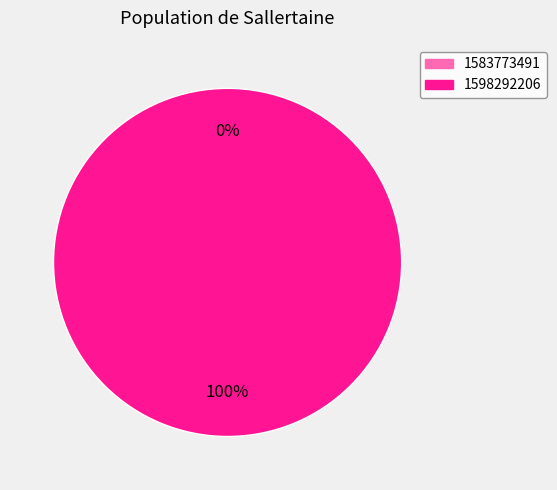

Between 1598292206 and 1583773491, which is larger?

1598292206